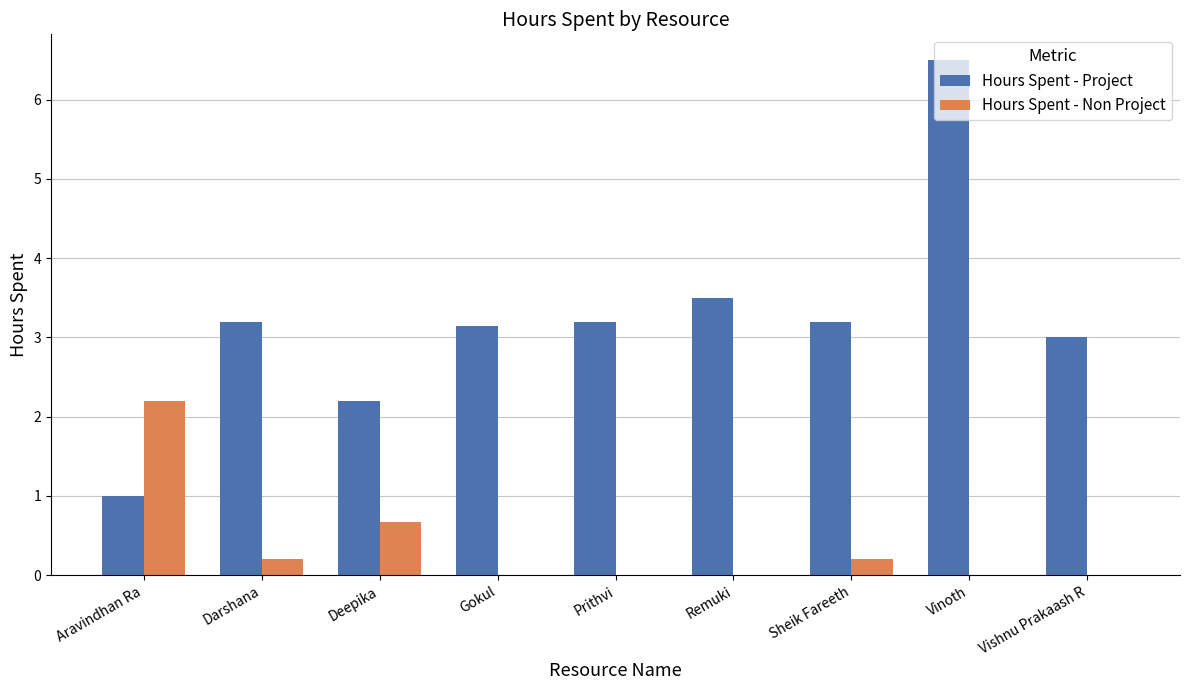

True or false: Hours Spent - Non Project has a value of 0.0 at Prithvi.

True